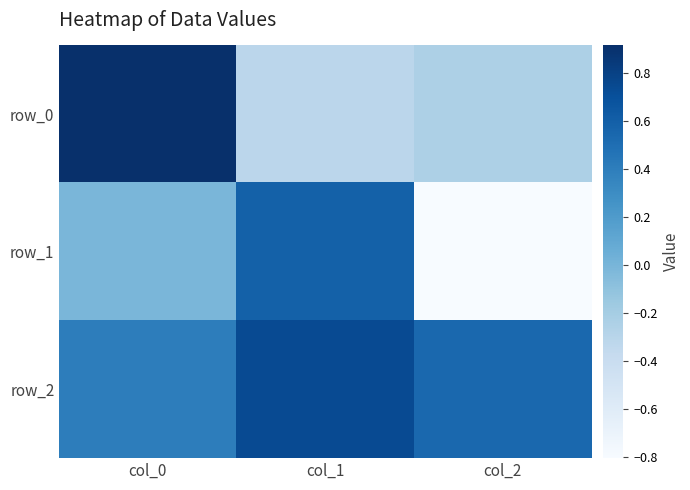

What is the greatest value displayed?

0.9